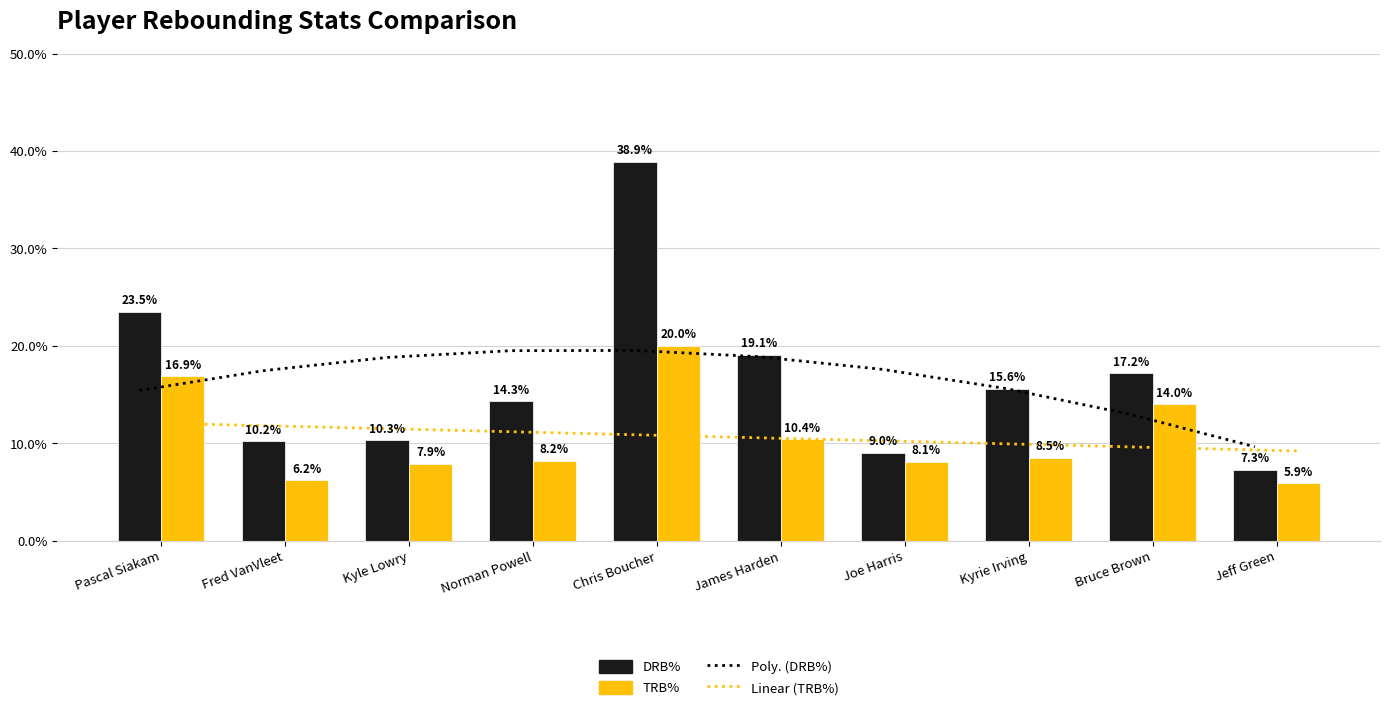

Which category has the highest value across all series?

Chris Boucher